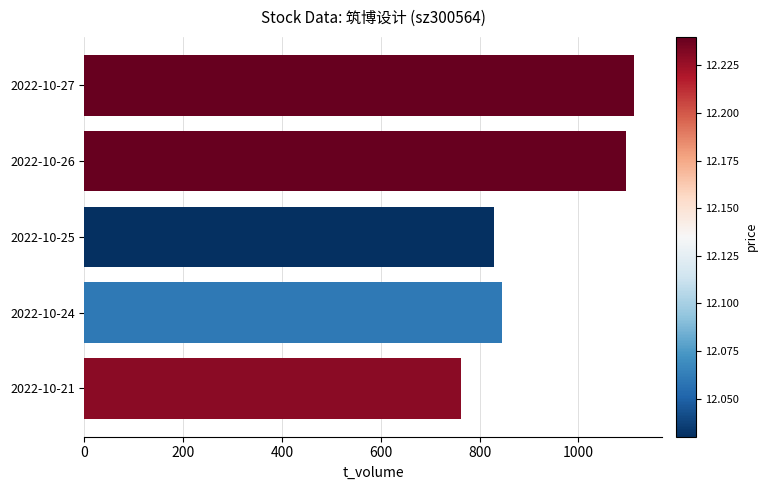

How many series are shown in this chart?

1